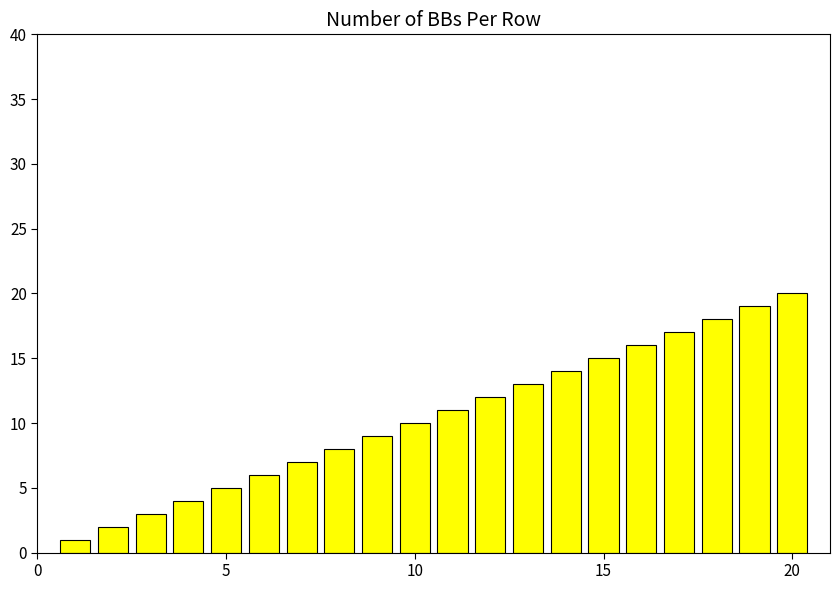

What is the difference between the maximum and second lowest values?

18